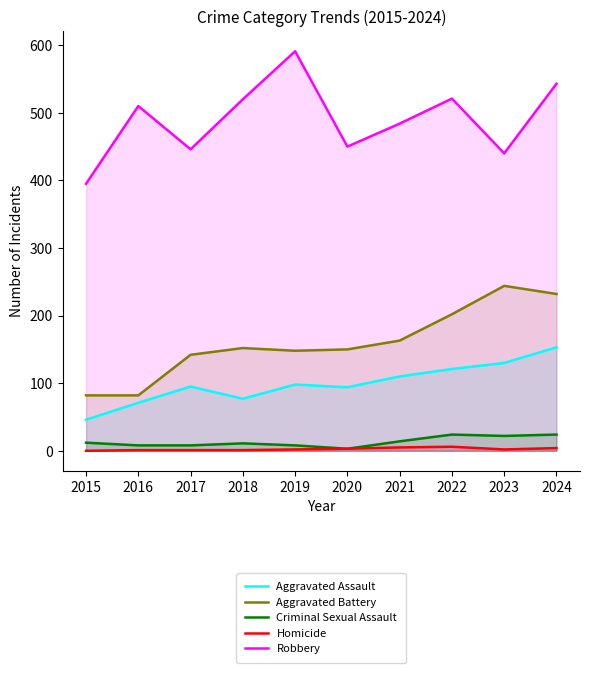

Reading left to right, transcribe all the data shown in this chart.

Aggravated Assault: 2015=46	2016=71	2017=95	2018=77	2019=98	2020=94	2021=110	2022=121	2023=130	2024=153
Aggravated Battery: 2015=82	2016=82	2017=142	2018=152	2019=148	2020=150	2021=163	2022=202	2023=244	2024=232
Criminal Sexual Assault: 2015=12	2016=8	2017=8	2018=11	2019=8	2020=3	2021=14	2022=24	2023=22	2024=24
Homicide: 2015=0	2016=1	2017=1	2018=1	2019=2	2020=3	2021=5	2022=6	2023=2	2024=4
Robbery: 2015=395	2016=510	2017=446	2018=520	2019=591	2020=450	2021=484	2022=521	2023=440	2024=543